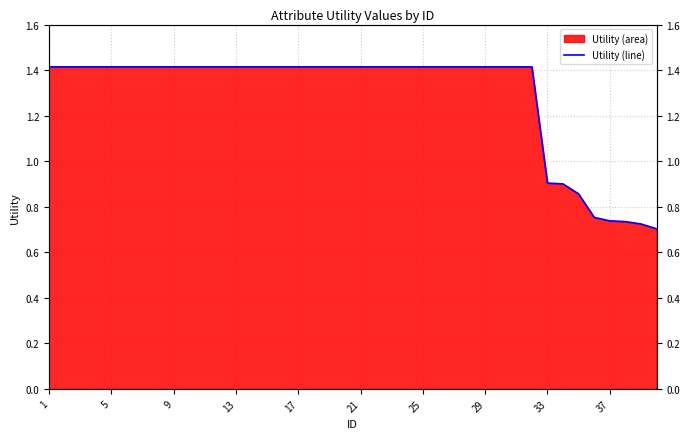

What is the label of the 15th point from the right?

25